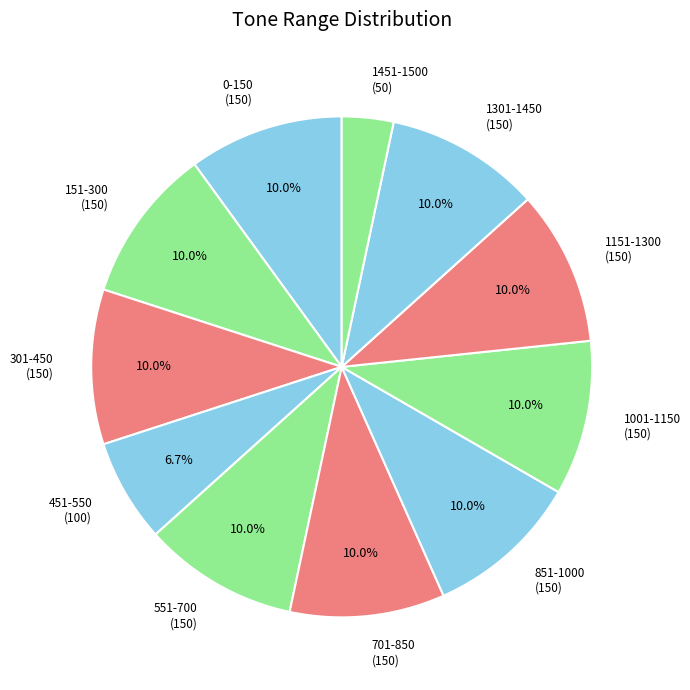

To the nearest percent, what is the average slice percentage?

9%